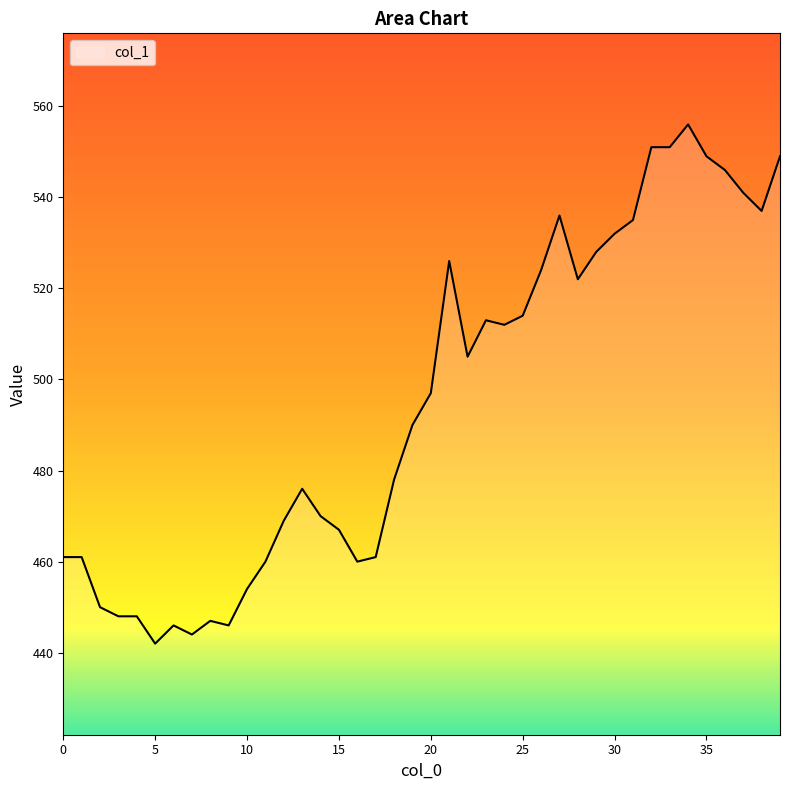

What is the maximum value shown in the chart?

556